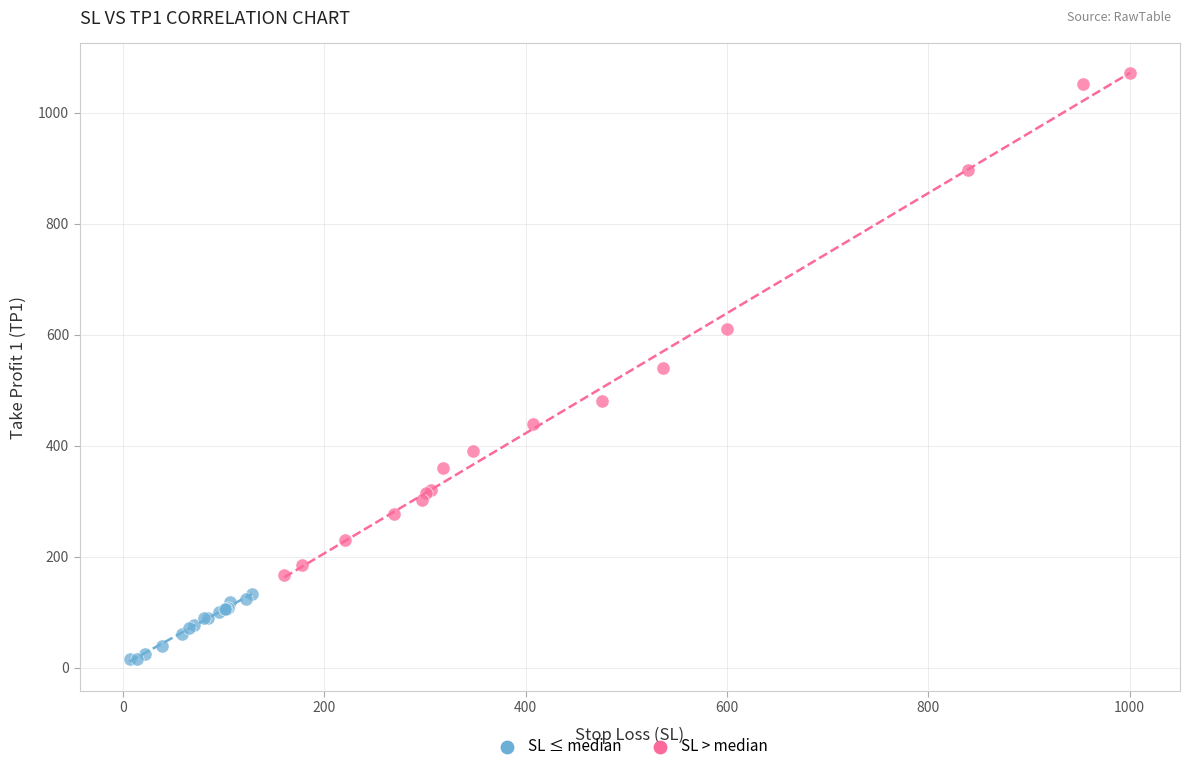

Which series has the widest spread of Y values?

SL > median